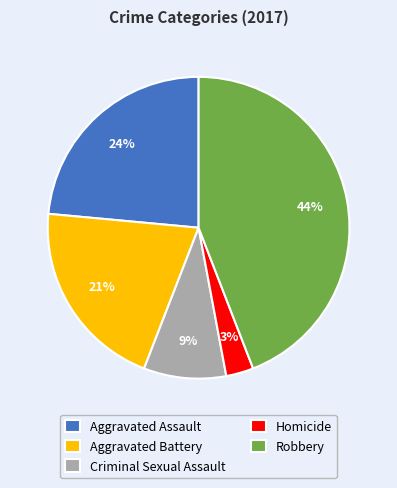

What is the ratio of the value at Aggravated Assault to the value at Criminal Sexual Assault?

2.7